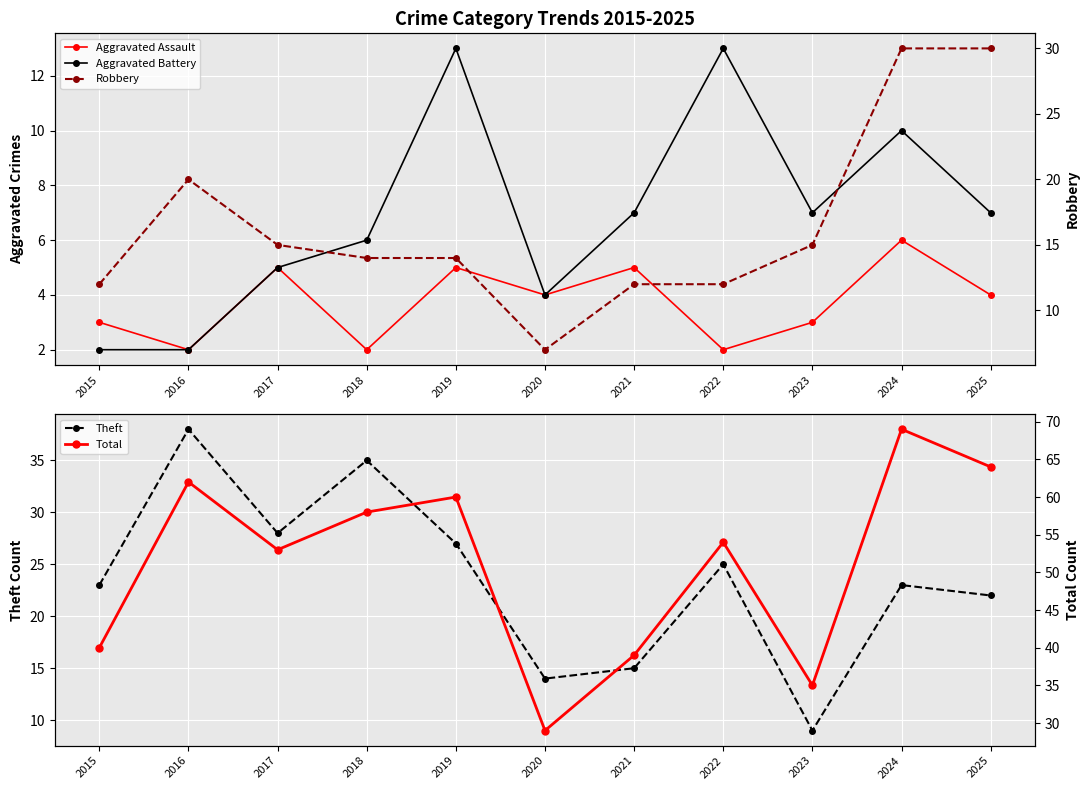

True or false: Aggravated Battery and Theft intersect in this chart.

False